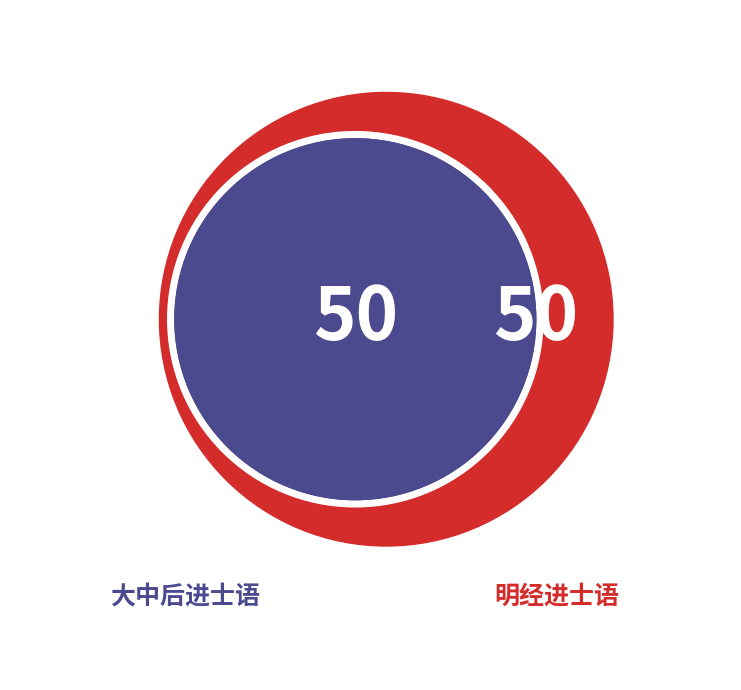

What percentage is the 明经进士语 slice, to the nearest percent?

50%